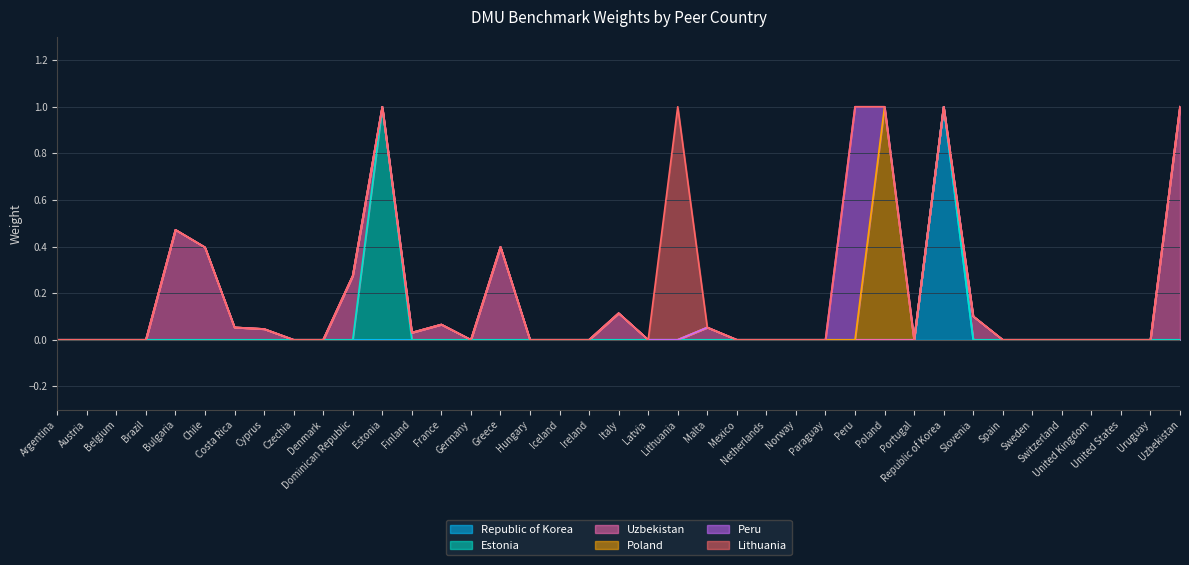

Which series has the largest total across all categories?

Uzbekistan